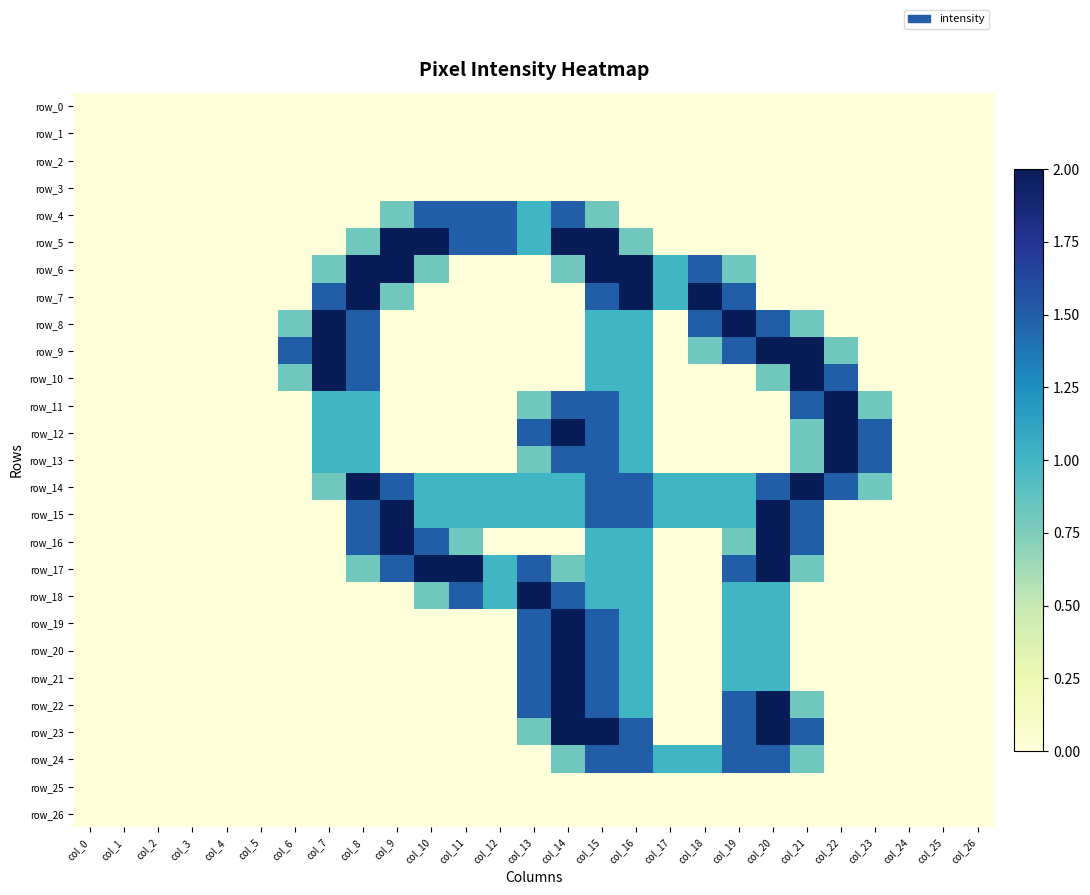

Which series changed the most between col_2 and col_20?

row_9